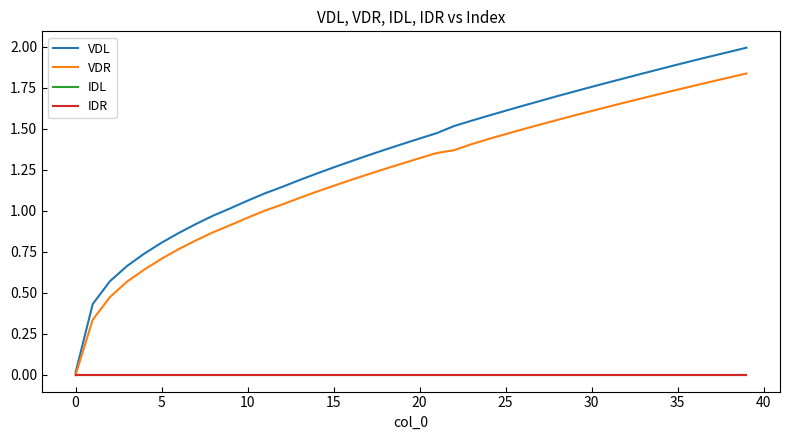

Reading right to left, transcribe all the data shown in this chart.

VDL: 2.0	2.0	1.9	1.9	1.9	1.9	1.8	1.8	1.8	1.8	1.7	1.7	1.7	1.6	1.6	1.6	1.5	1.5	1.5	1.4	1.4	1.4	1.3	1.3	1.3	1.2	1.2	1.1	1.1	1.1	1.0	1.0	0.9	0.9	0.8	0.7	0.7	0.6	0.4	0.0
VDR: 1.8	1.8	1.8	1.8	1.7	1.7	1.7	1.7	1.6	1.6	1.6	1.6	1.5	1.5	1.5	1.4	1.4	1.4	1.4	1.3	1.3	1.3	1.2	1.2	1.2	1.1	1.1	1.0	1.0	1.0	0.9	0.9	0.8	0.8	0.7	0.6	0.6	0.5	0.3	-0.0
IDL: 0.0	0.0	0.0	0.0	0.0	0.0	0.0	0.0	0.0	0.0	0.0	0.0	0.0	0.0	0.0	0.0	0.0	0.0	0.0	0.0	0.0	0.0	0.0	0.0	0.0	0.0	0.0	0.0	0.0	0.0	0.0	0.0	0.0	0.0	0.0	0.0	0.0	0.0	0.0	-0.0
IDR: 0.0	0.0	0.0	0.0	0.0	0.0	0.0	0.0	0.0	0.0	0.0	0.0	0.0	0.0	0.0	0.0	0.0	0.0	0.0	0.0	0.0	0.0	0.0	0.0	0.0	0.0	0.0	0.0	0.0	0.0	0.0	0.0	0.0	0.0	0.0	0.0	0.0	0.0	0.0	0.0